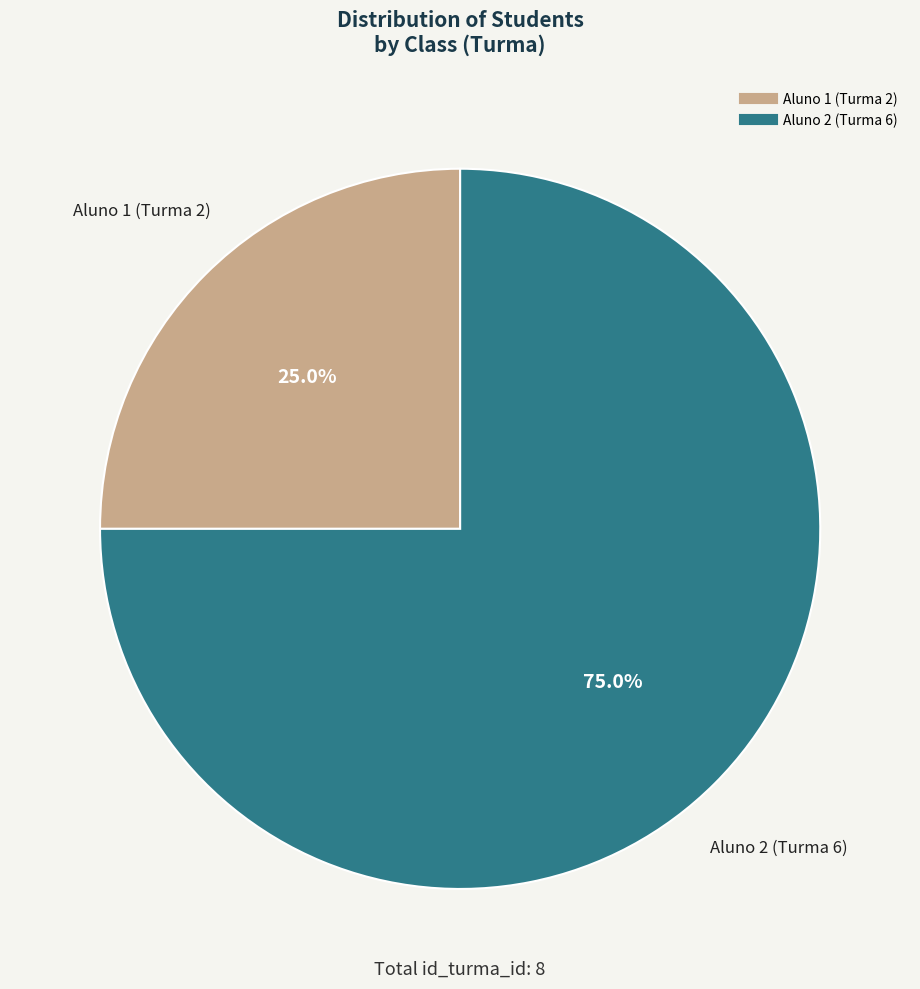

How many slices are in this pie chart?

2